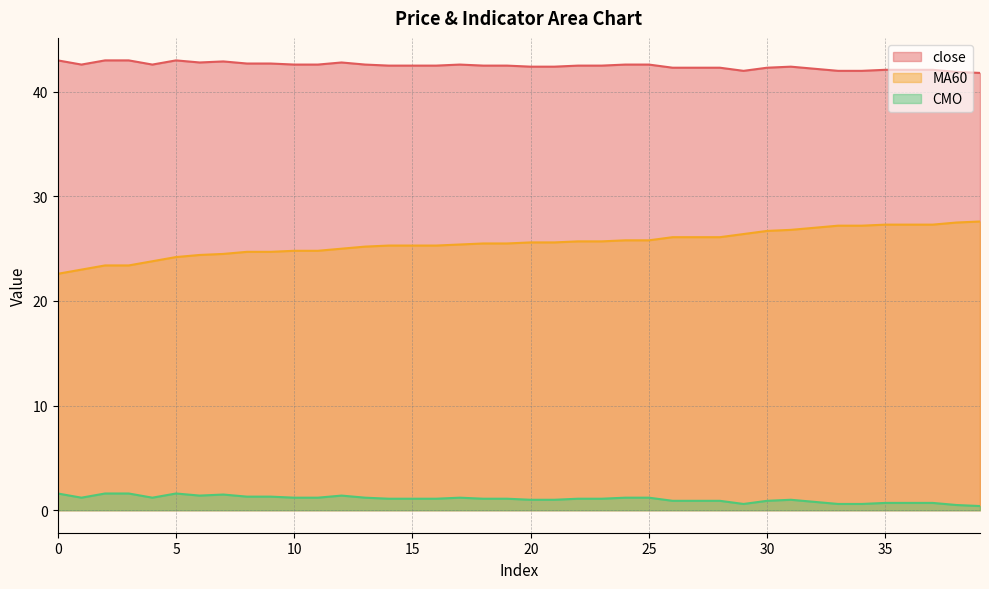

What is the value of the MA60 point at the 1st from the left?

22.6